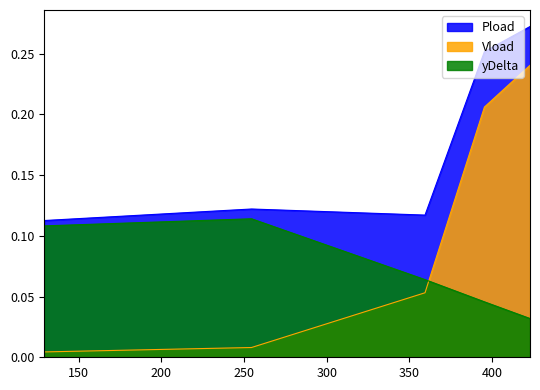

What is the difference between the maximum and minimum values in the yDelta series?

0.1